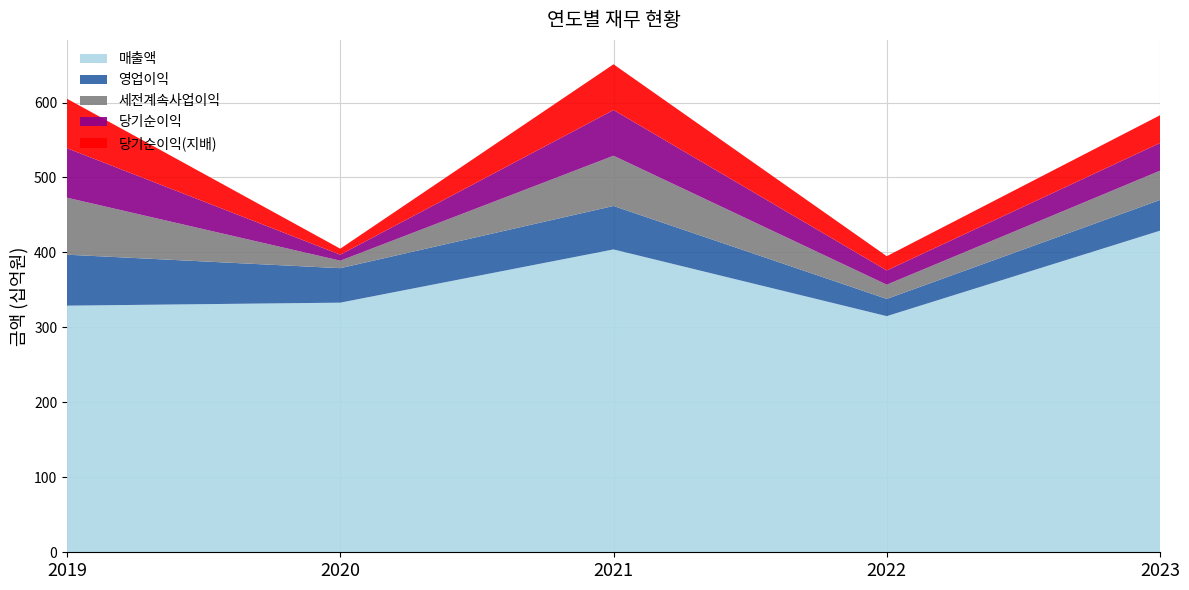

Reading left to right, transcribe all the data shown in this chart.

매출액: 329	333	404	315	429
영업이익: 68	46	58	23	41
세전계속사업이익: 76	10	67	19	39
당기순이익: 66	8	61	19	37
당기순이익(지배): 66	8	61	19	37